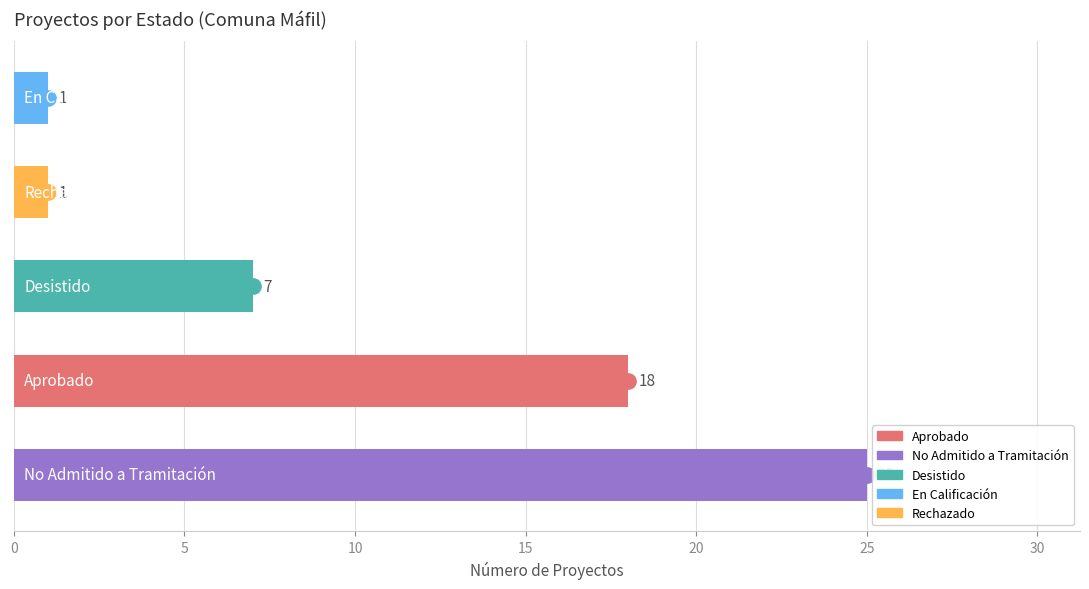

What is the greatest value displayed?

25